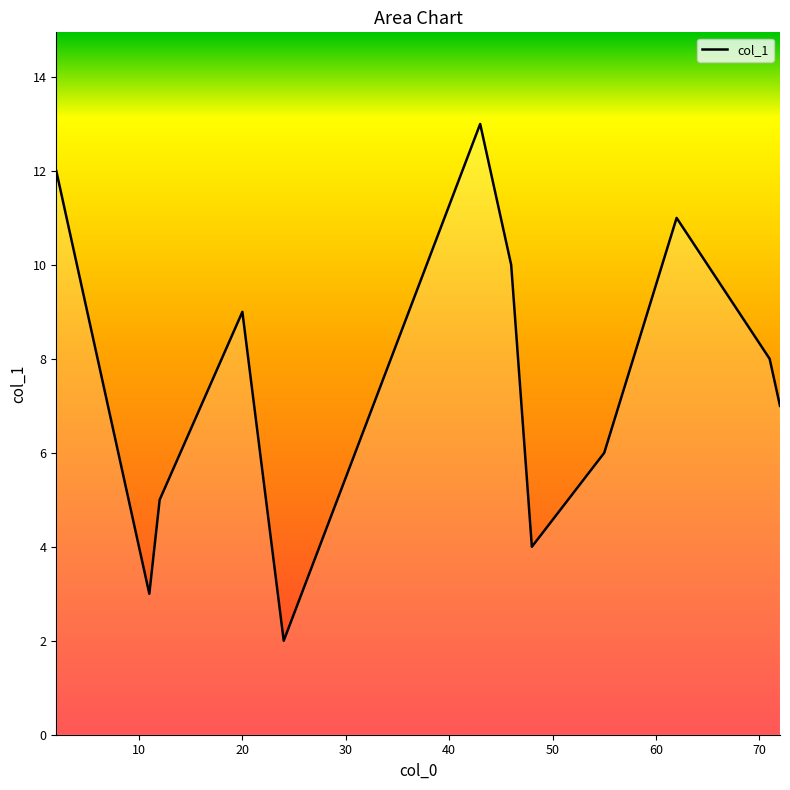

What is the difference between the maximum and minimum values?

11